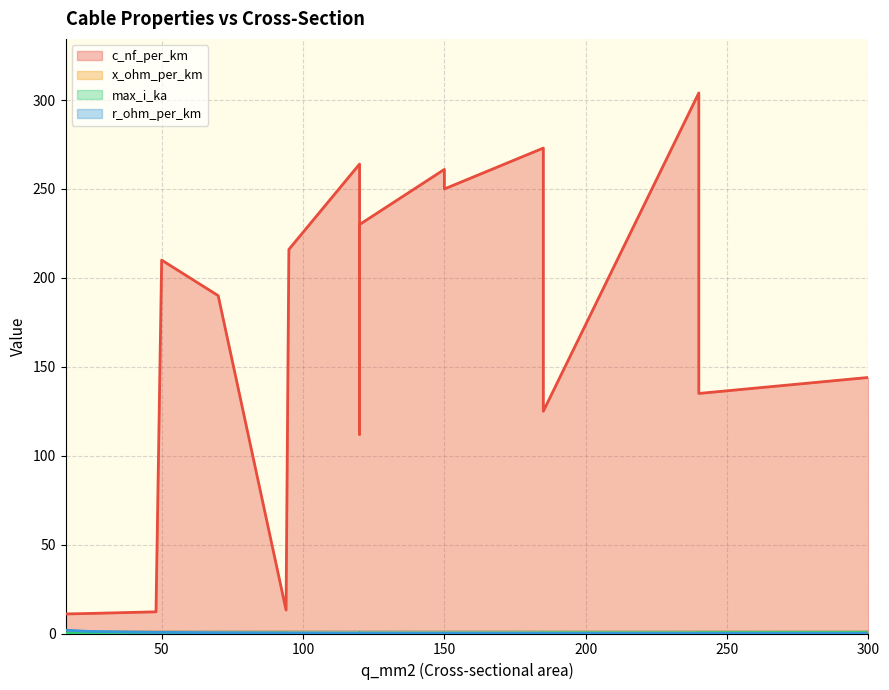

Between which two adjacent categories do x_ohm_per_km and max_i_ka first intersect?

48 and 94